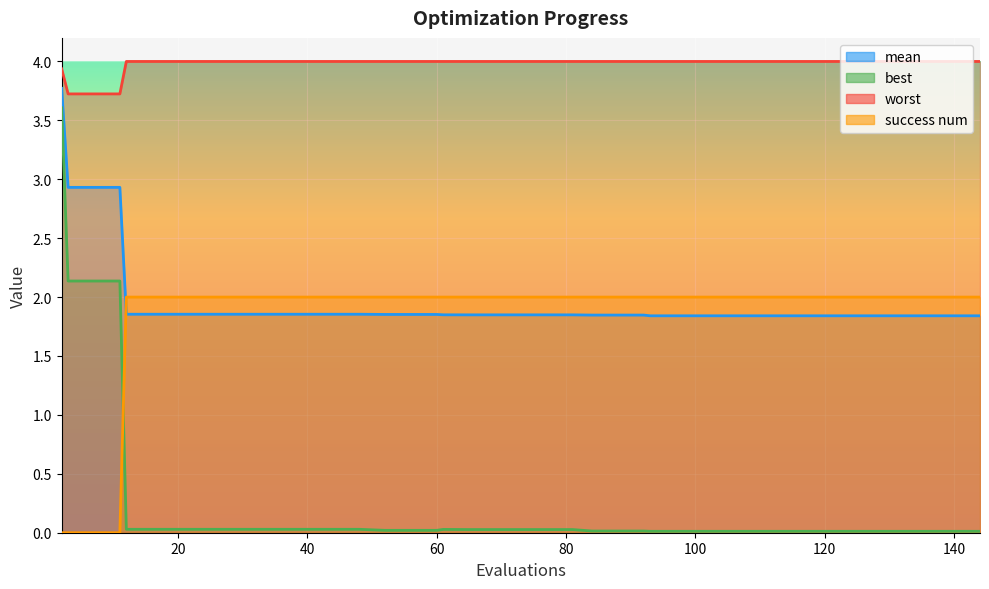

True or false: best and worst cross at least once.

False